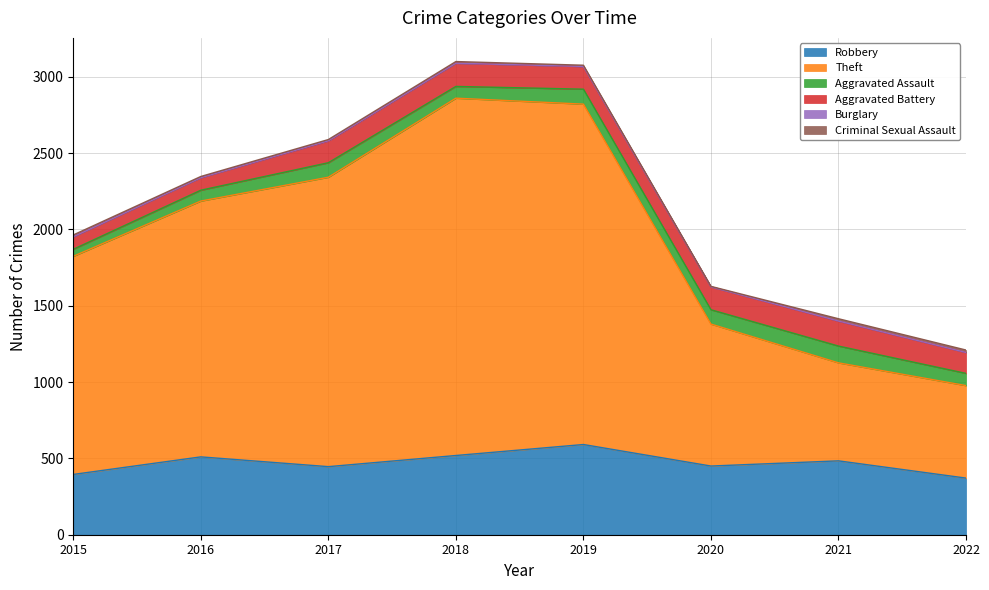

At which category is the sum across all series the highest?

2018